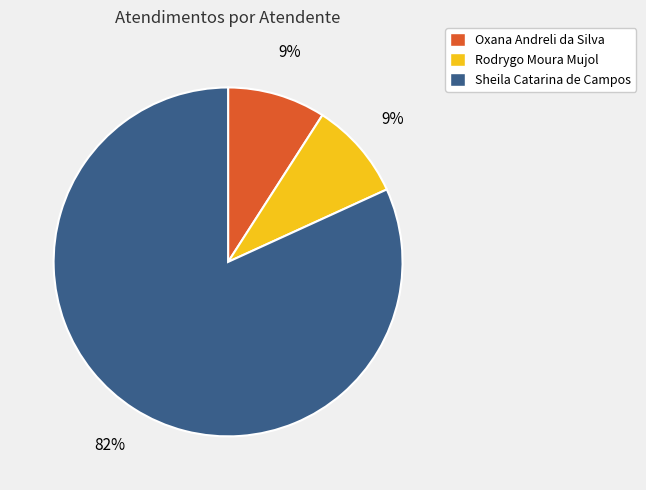

To the nearest percent, what percentage of the pie is Oxana Andreli da Silva?

9%